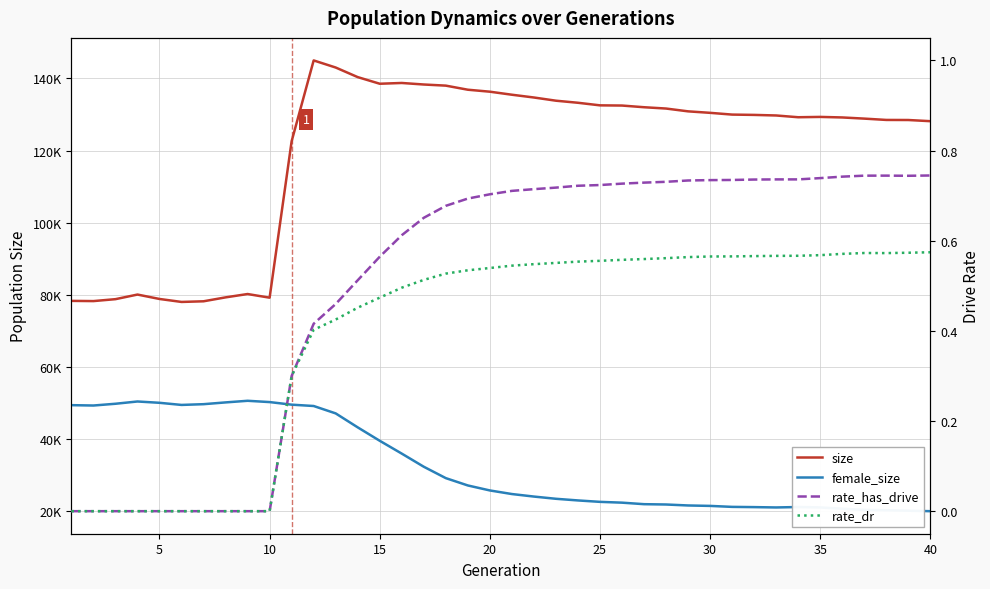

What is the difference between the maximum and minimum values in the rate_dr series?

0.6